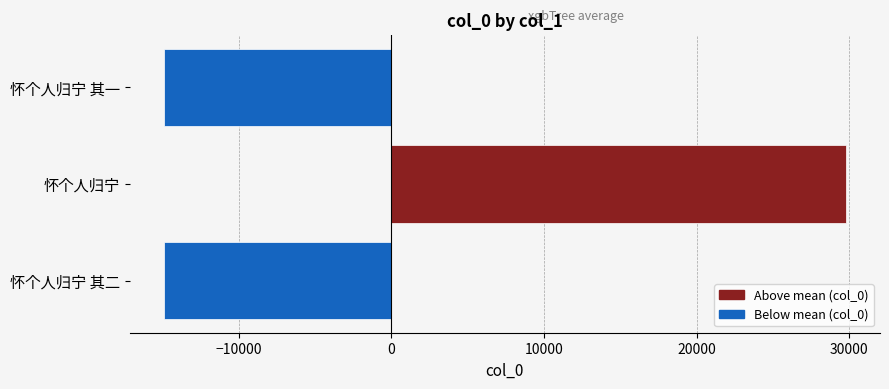

Which has a higher value, 怀个人归宁 or 怀个人归宁 其二?

怀个人归宁